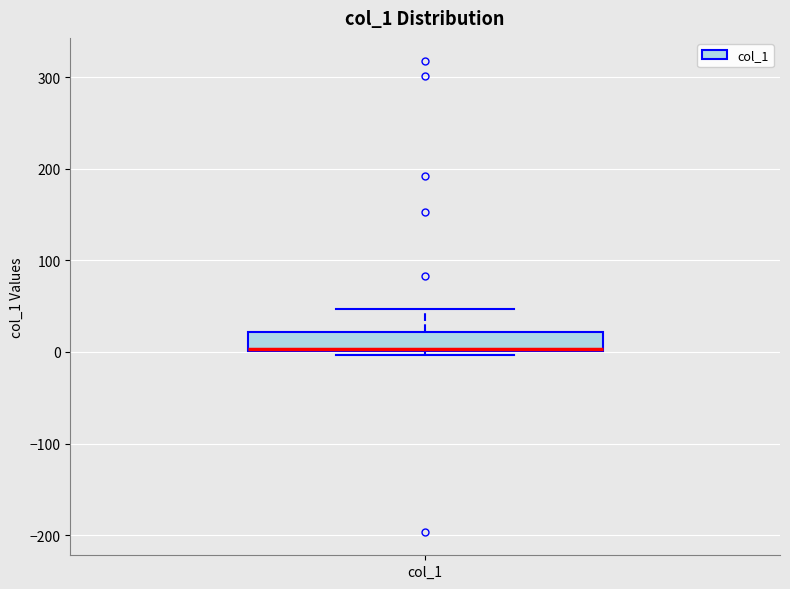

Read this box plot against the y-axis: the position of the median line, the range covered by the box, and the ends of both whiskers. The values are not printed on the chart, so give them approximately, as read against the axis.

median 0 (drawn on the box's lower edge), box 0 to 20, whiskers 0 (just below the box's lower edge) to 50